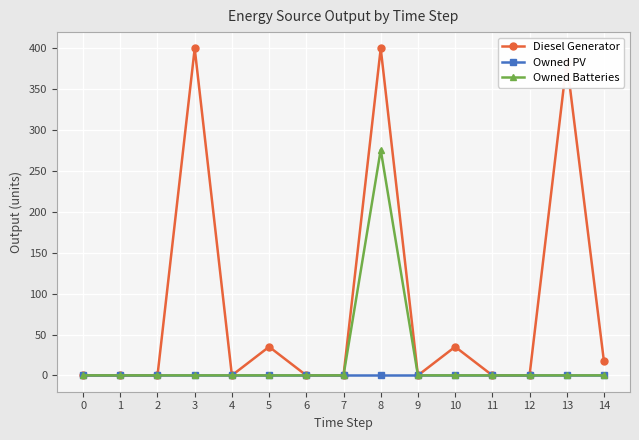

What is the maximum value shown in the chart?

400